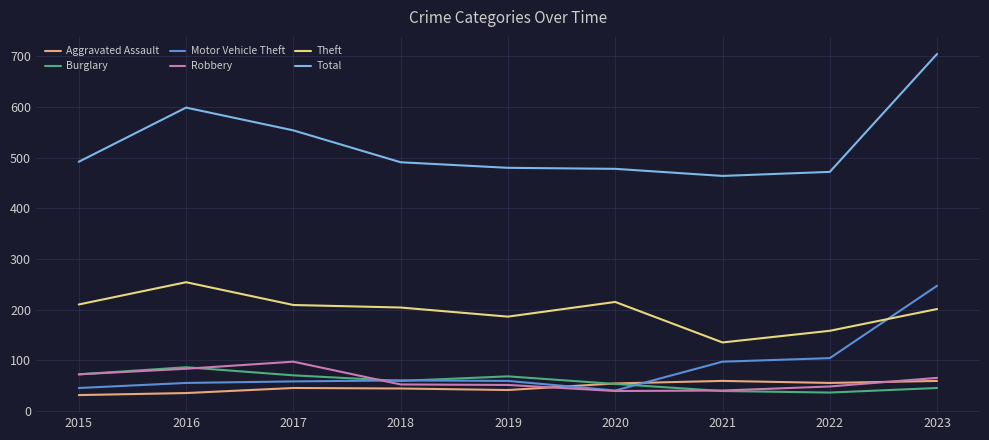

Is it true that Aggravated Assault equals 35 at 2016?

True